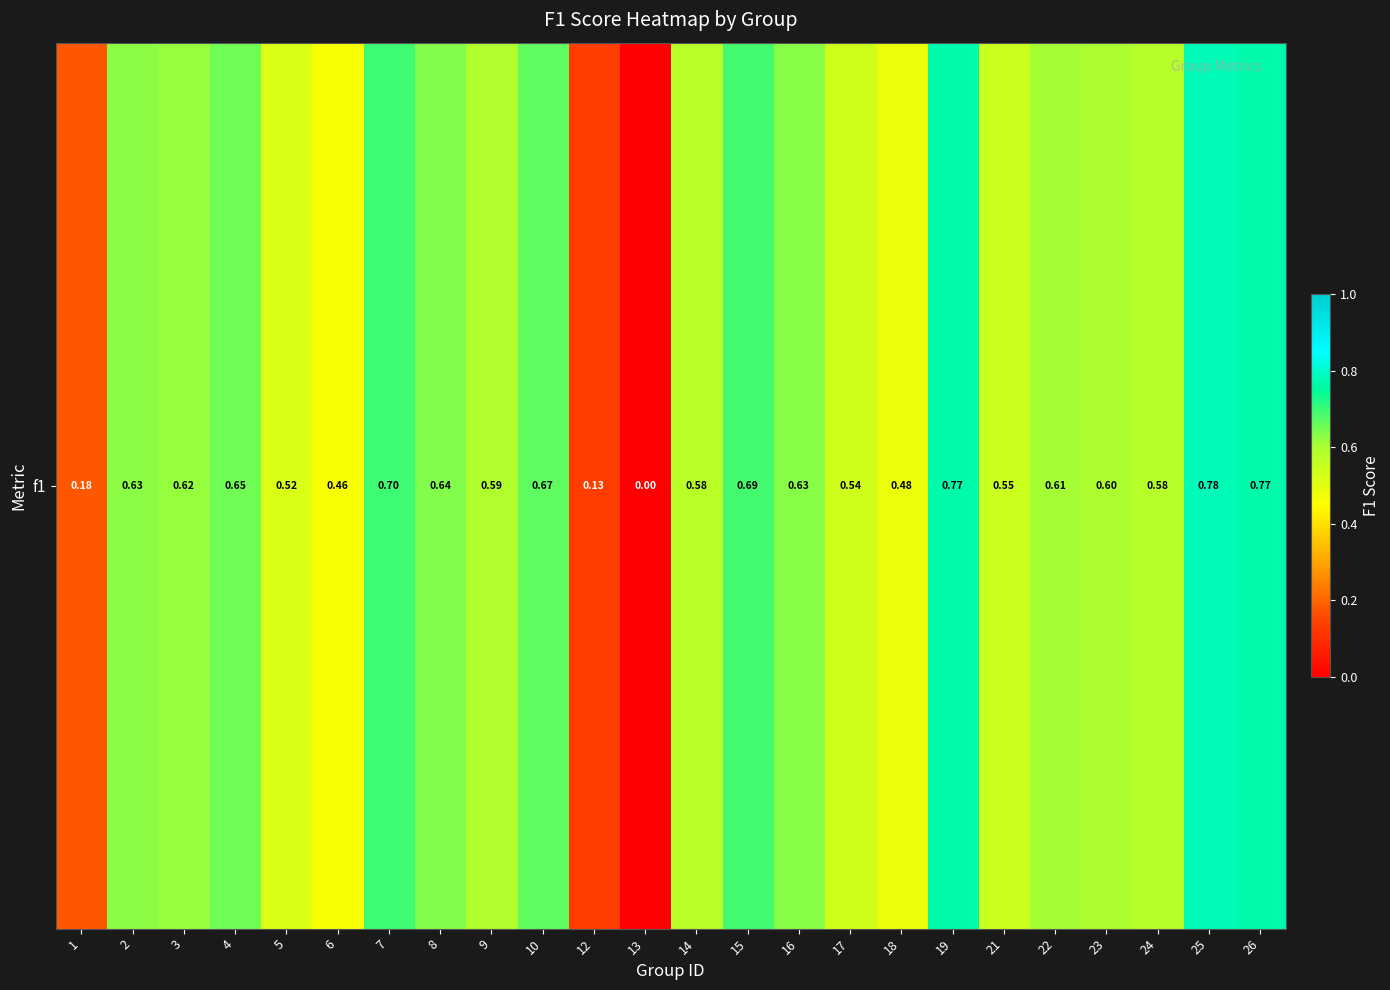

At which category does the chart reach its peak across all series?

25